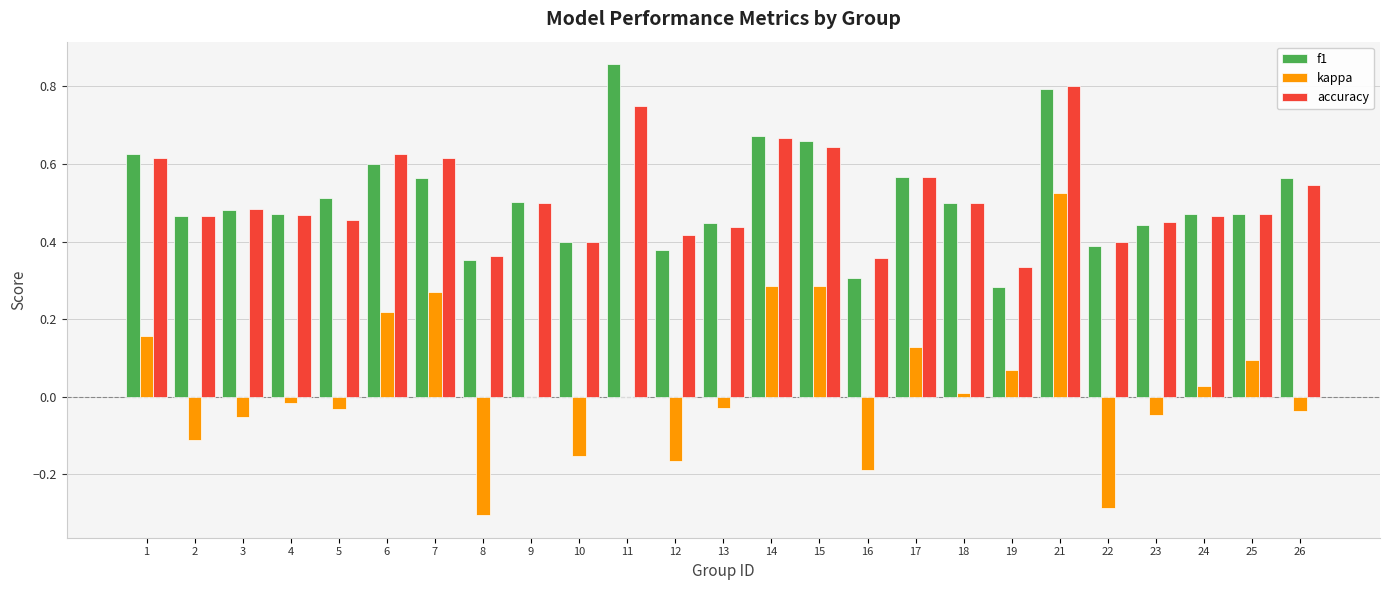

What is the sum of all f1 values?

12.8